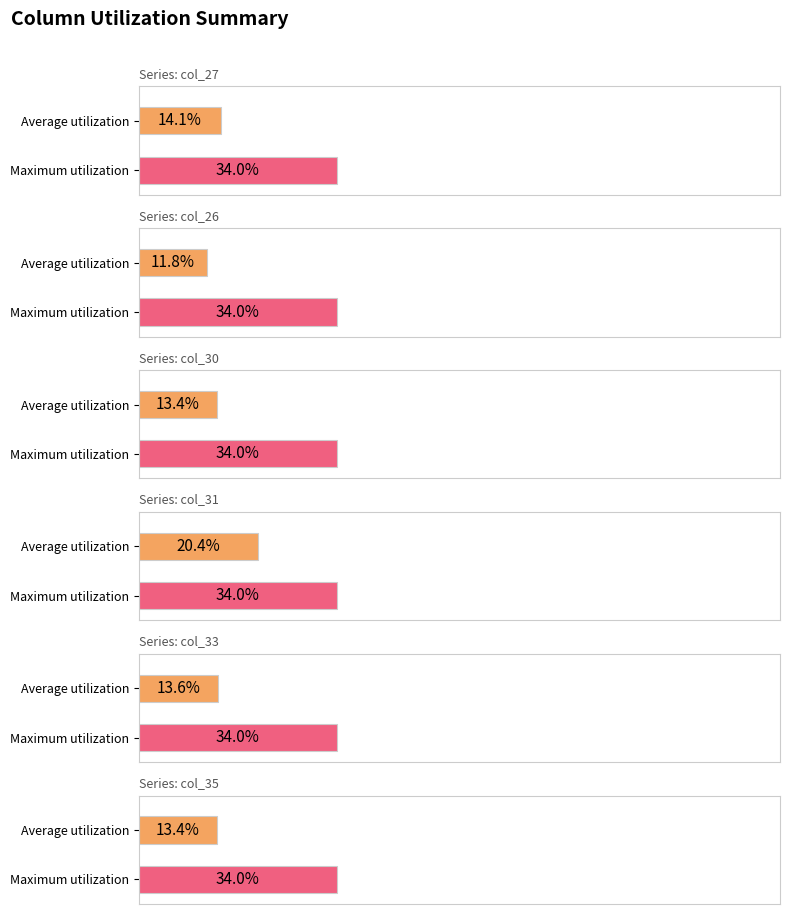

What is the average value of the col_33 series?

14